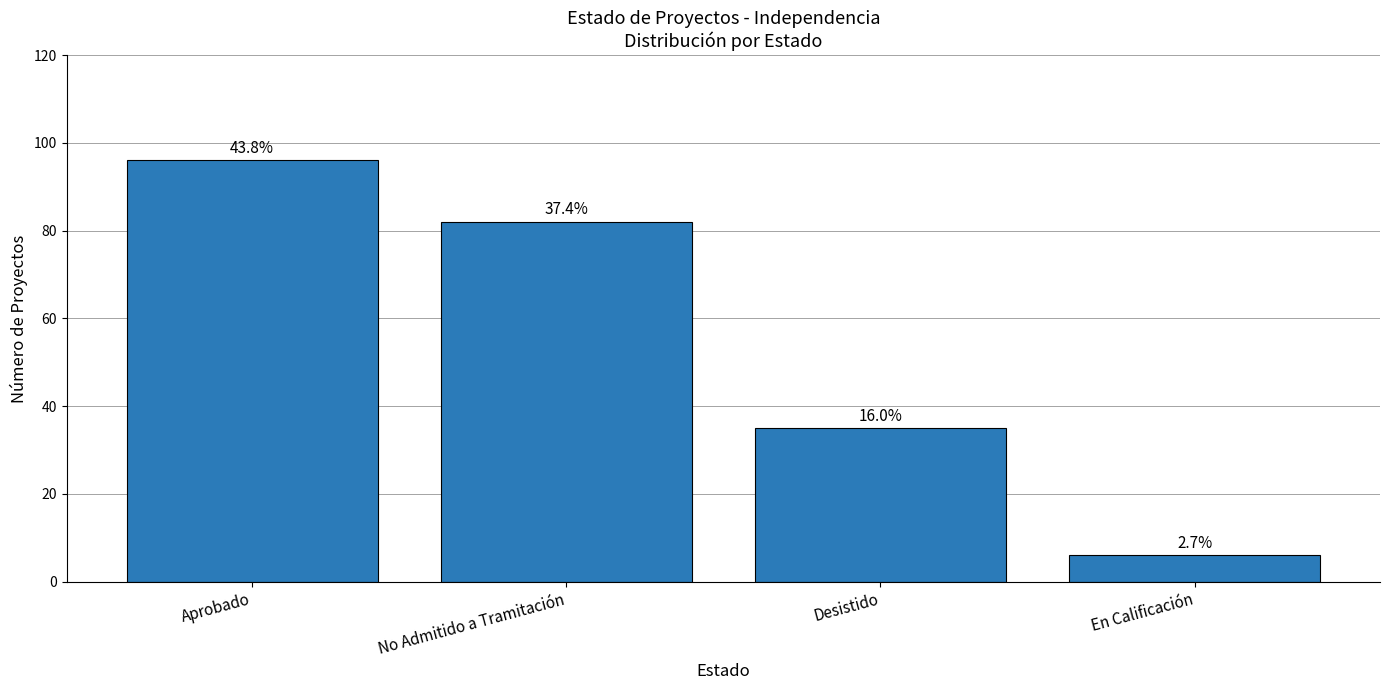

The chart shows a value of 23 at Desistido. True or false?

False